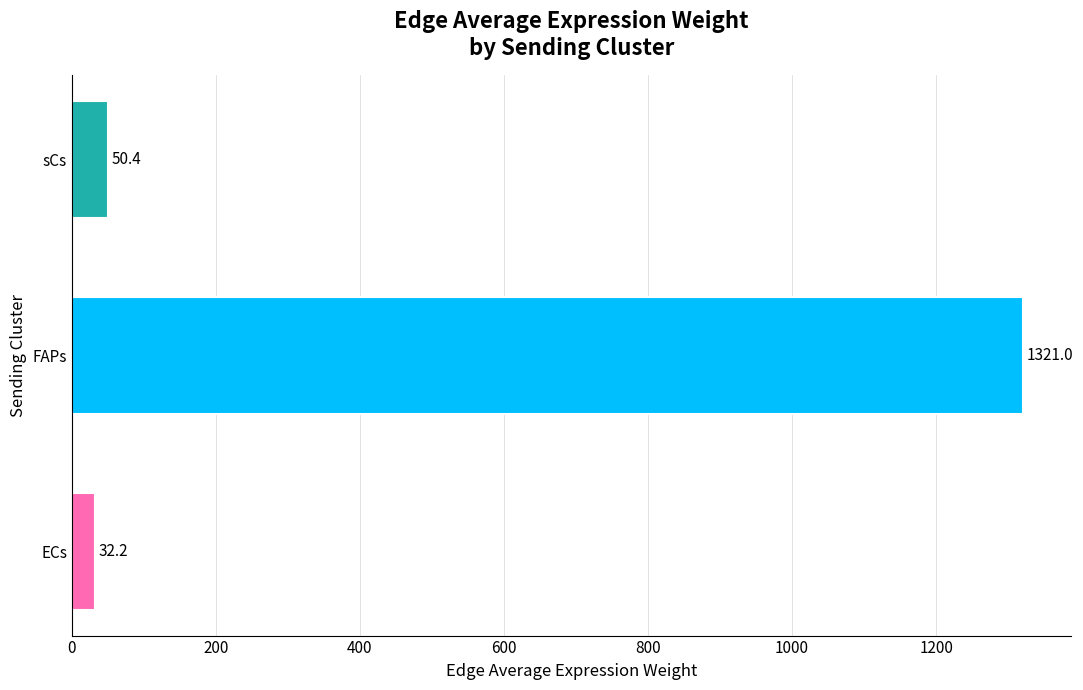

Between FAPs and sCs, which is larger?

FAPs